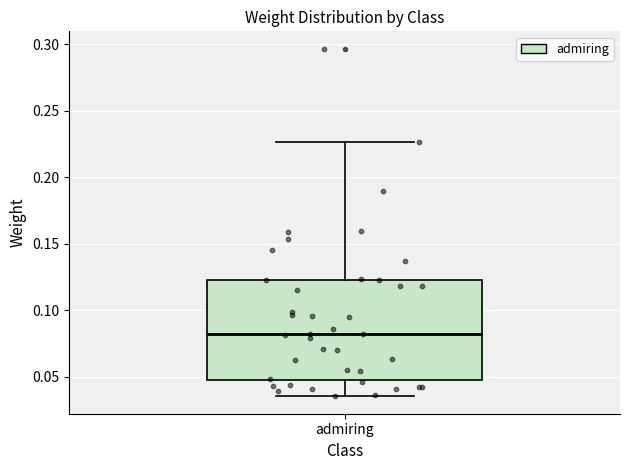

Where does the upper whisker of the box for admiring end on the y-axis? The values are not printed on the chart, so give them approximately, as read against the axis.

0.225